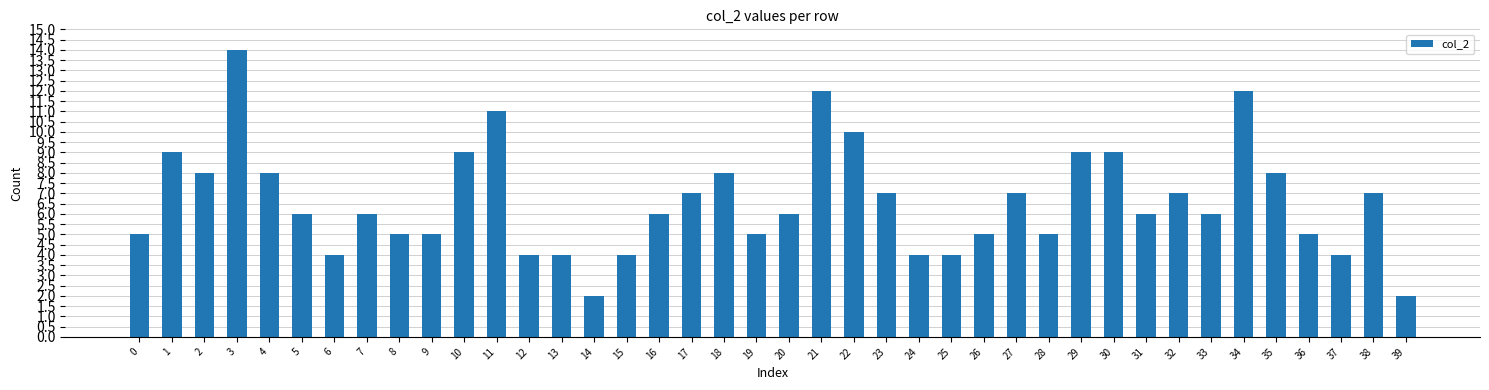

Reading right to left, transcribe all the data shown in this chart.

39=2	38=7	37=4	36=5	35=8	34=12	33=6	32=7	31=6	30=9	29=9	28=5	27=7	26=5	25=4	24=4	23=7	22=10	21=12	20=6	19=5	18=8	17=7	16=6	15=4	14=2	13=4	12=4	11=11	10=9	9=5	8=5	7=6	6=4	5=6	4=8	3=14	2=8	1=9	0=5